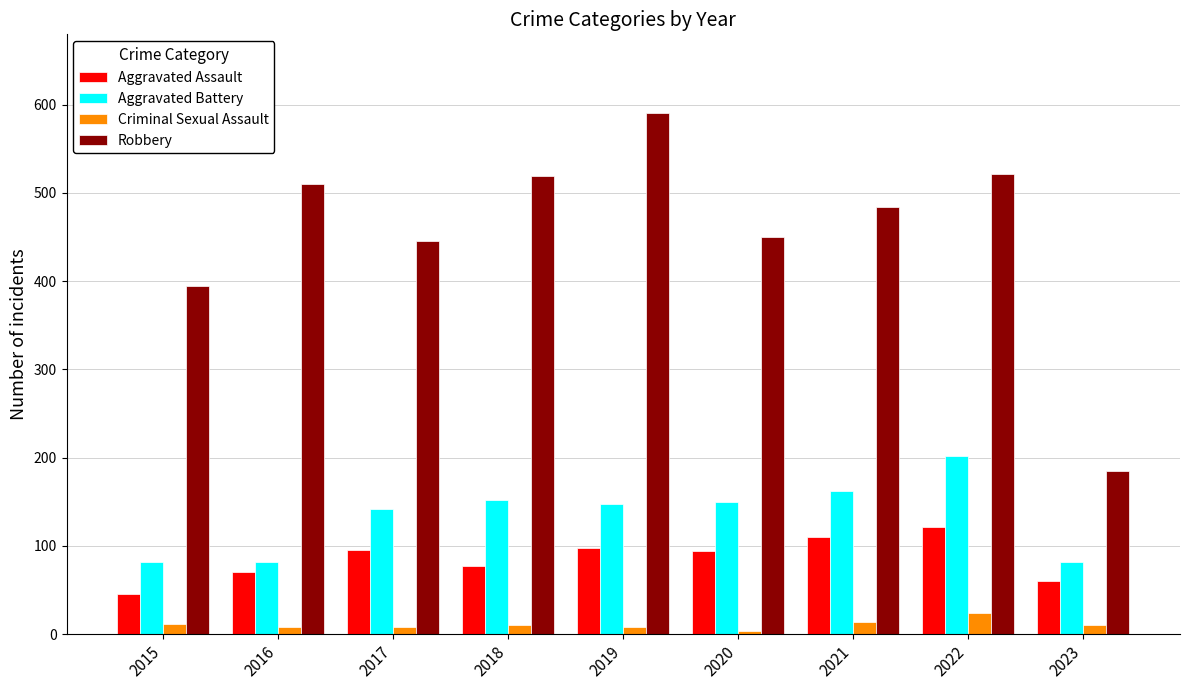

Which series has the largest total across all categories?

Robbery